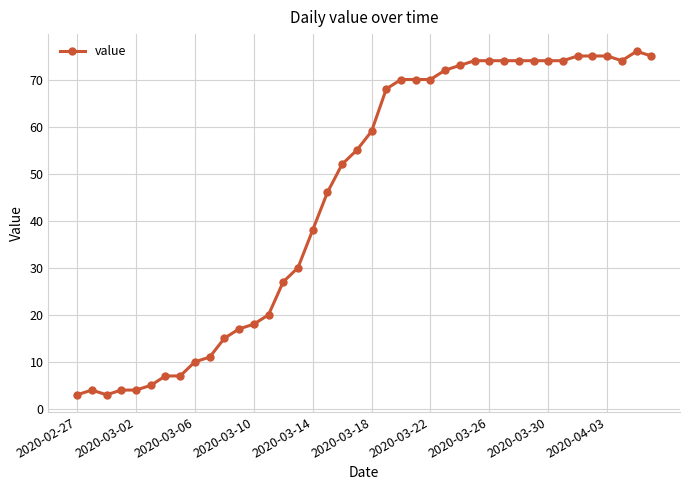

How many distinct data groups are displayed?

1